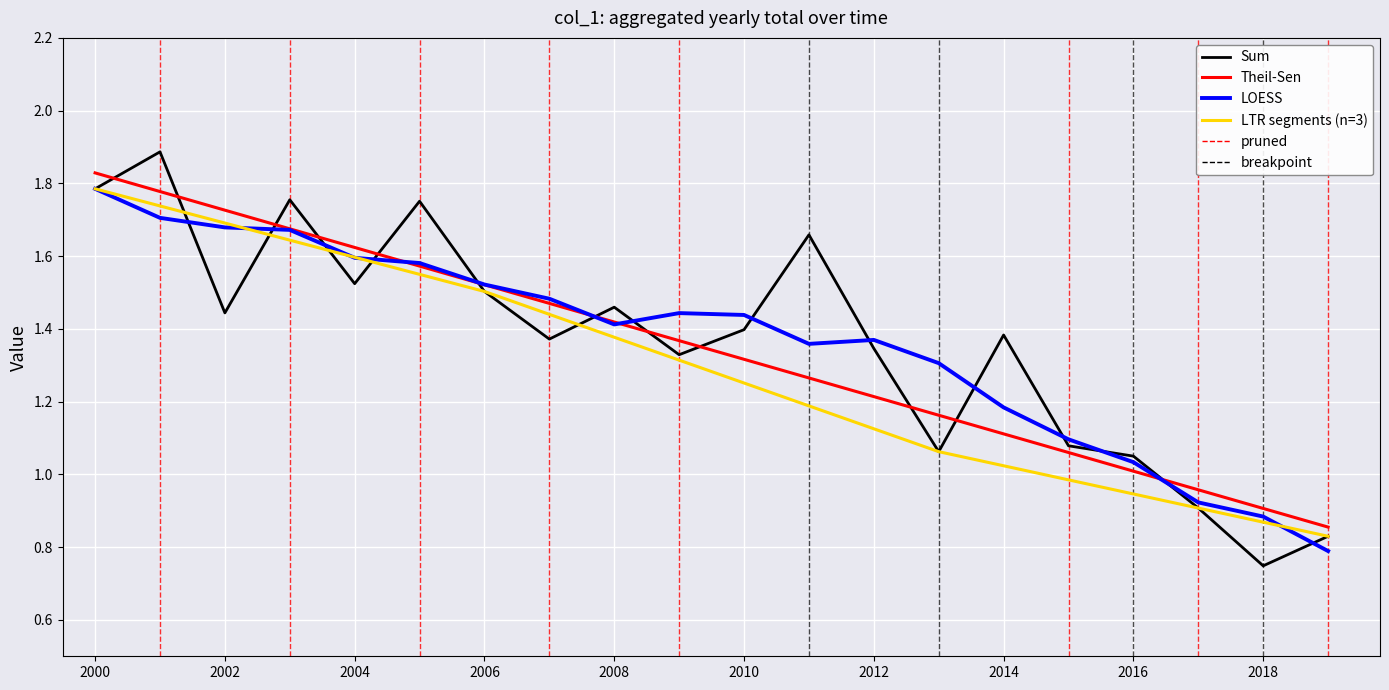

Reading left to right, transcribe all the data shown in this chart.

1.8	1.9	1.4	1.8	1.5	1.8	1.5	1.4	1.5	1.3	1.4	1.7	1.3	1.1	1.4	1.1	1.1	0.9	0.7	0.8